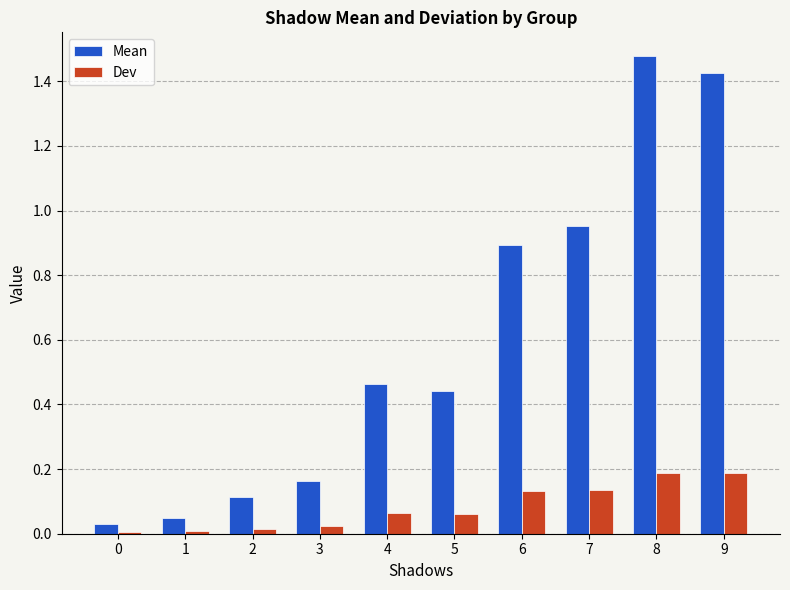

What is the total value across all series at 7?

1.1